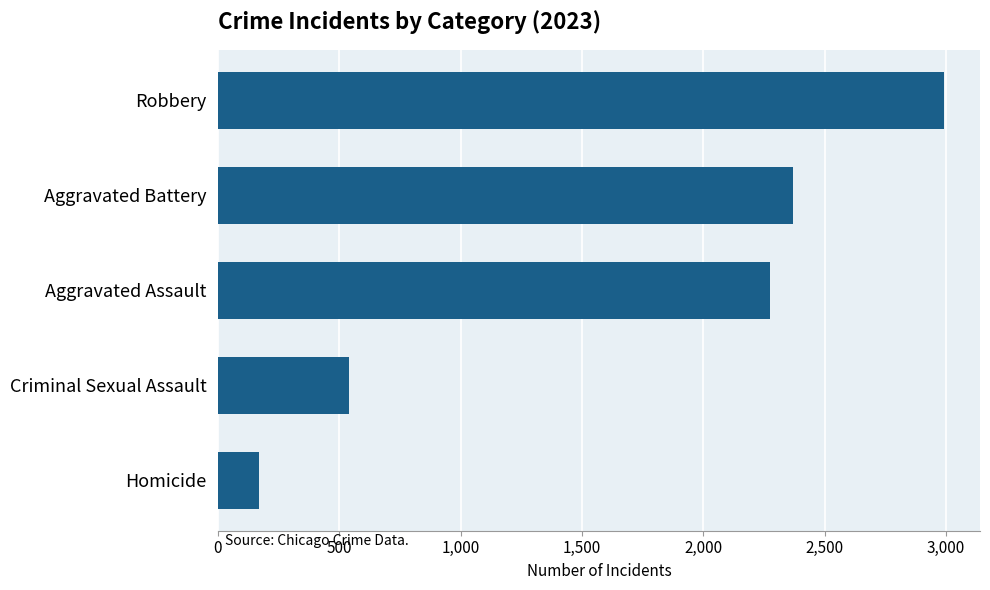

What is the approximate value at Homicide?

169